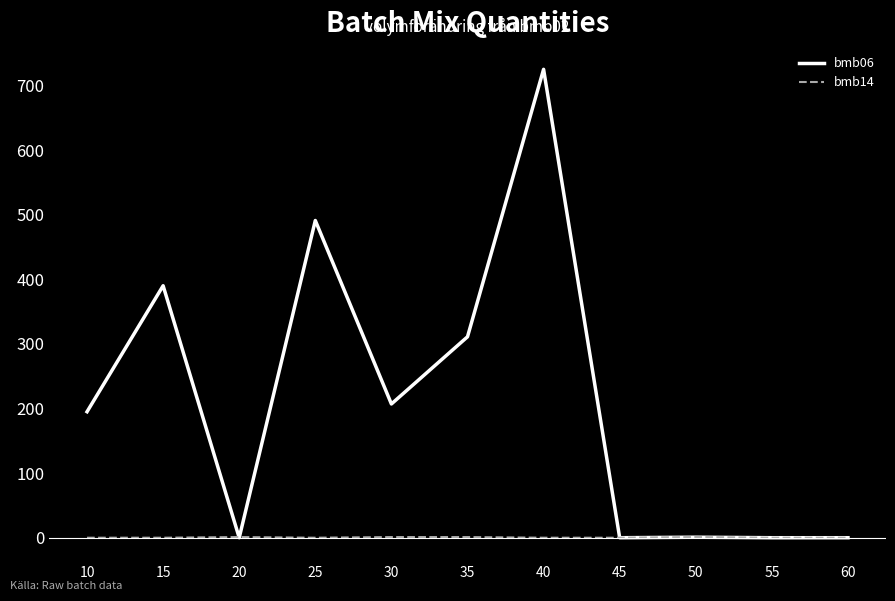

What is the sum of all bmb14 values?

4.0